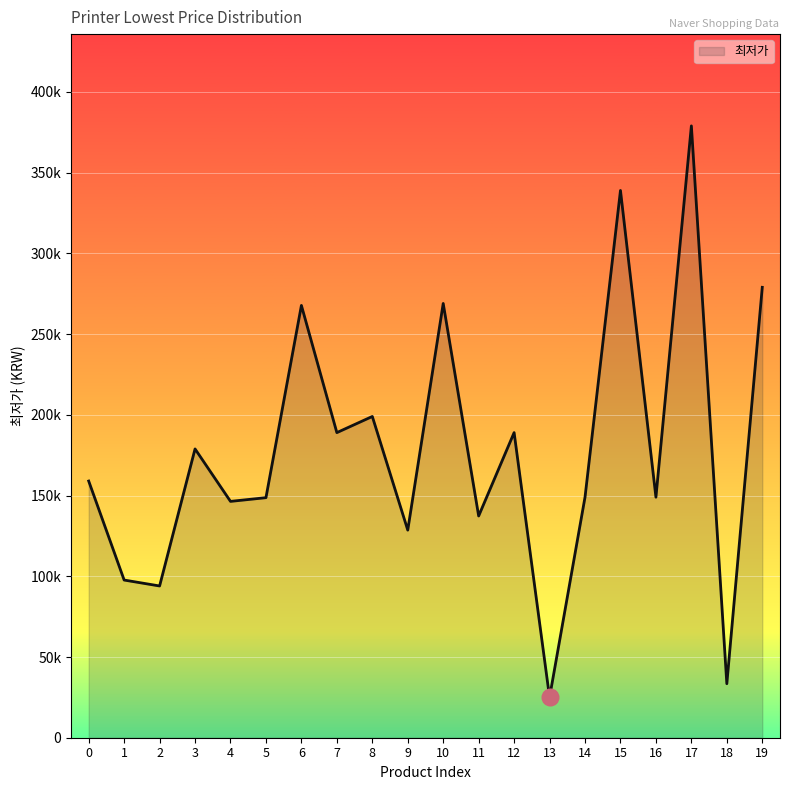

Does the chart display data point markers on the line(s)?

No